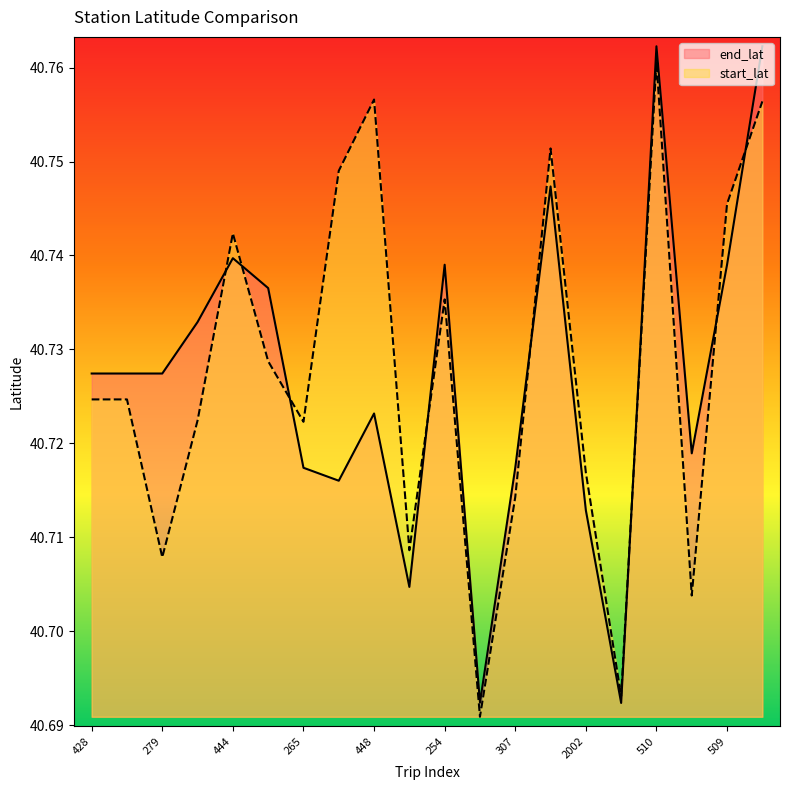

At which category does the chart reach its minimum across all series?

157